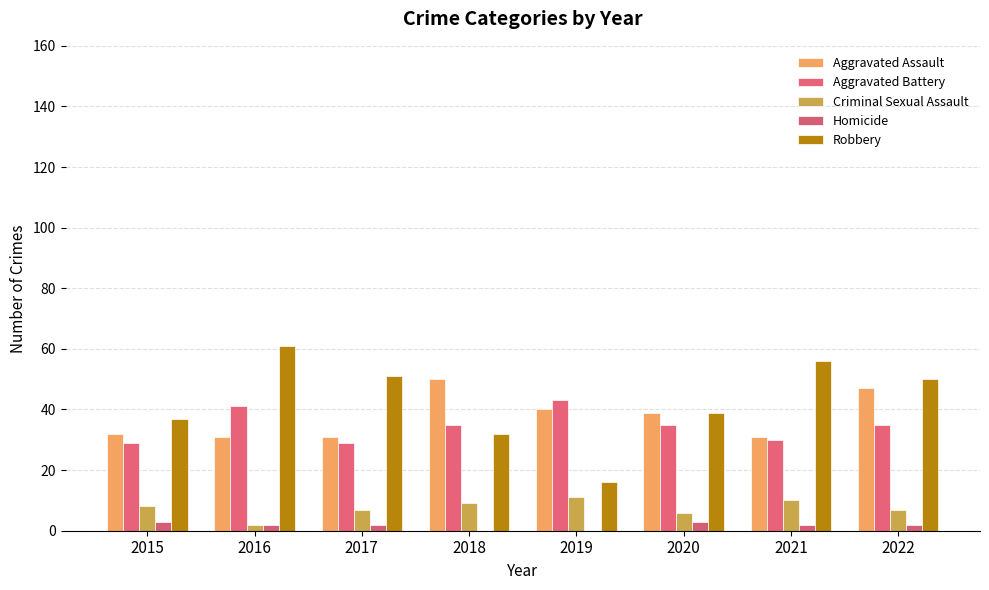

True or false: Homicide has a value of 3 at 2020.

True